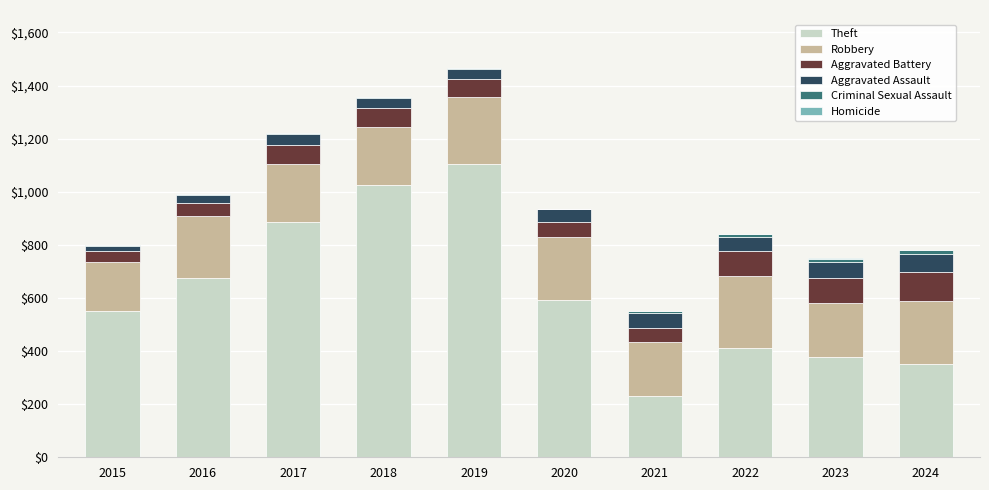

What is the sum of all Theft values?

6205